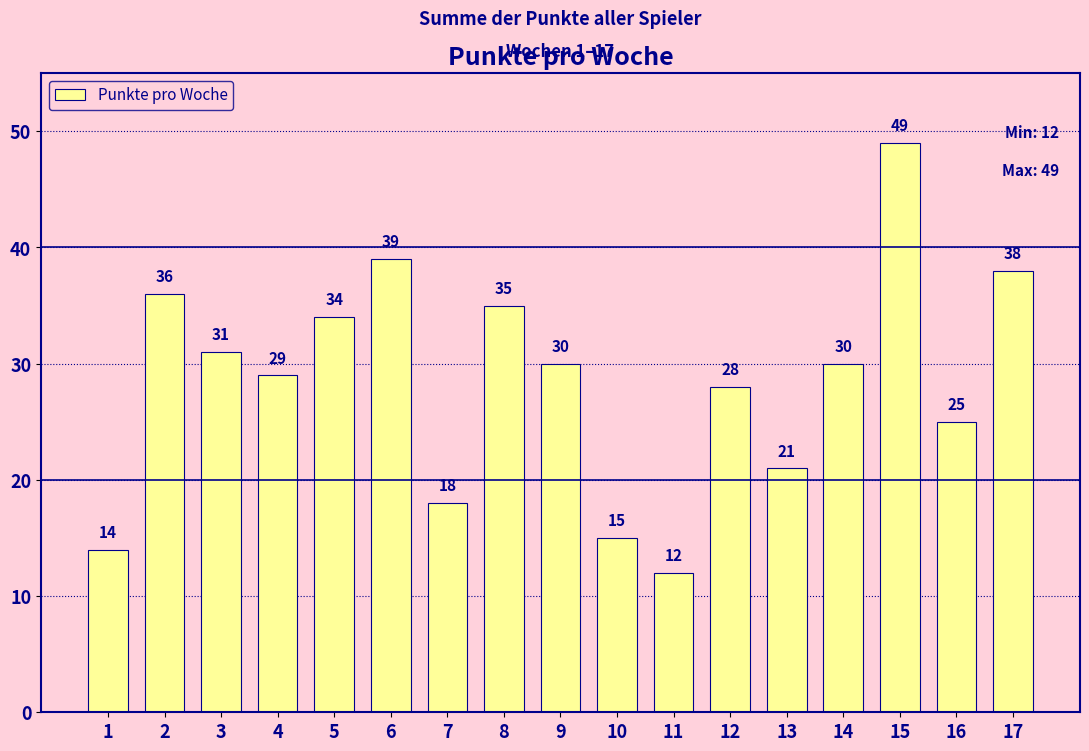

What is the value of the 3rd bar from the left?

31